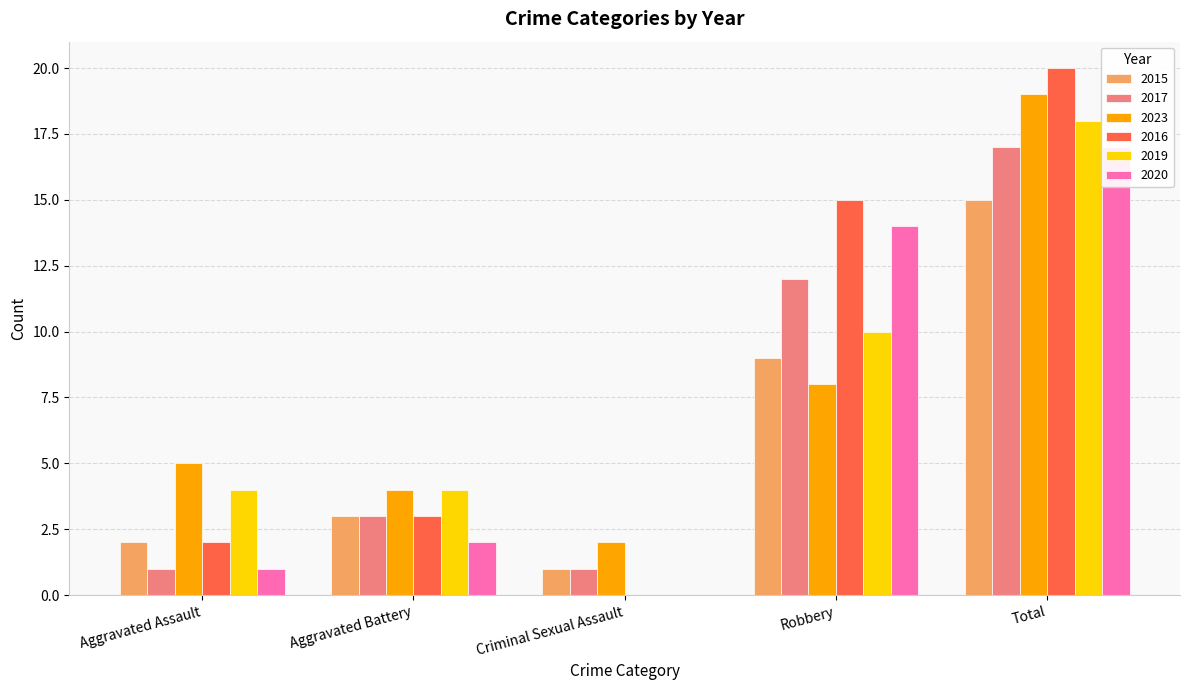

The value of 2017 at Total is 17. True or false?

True